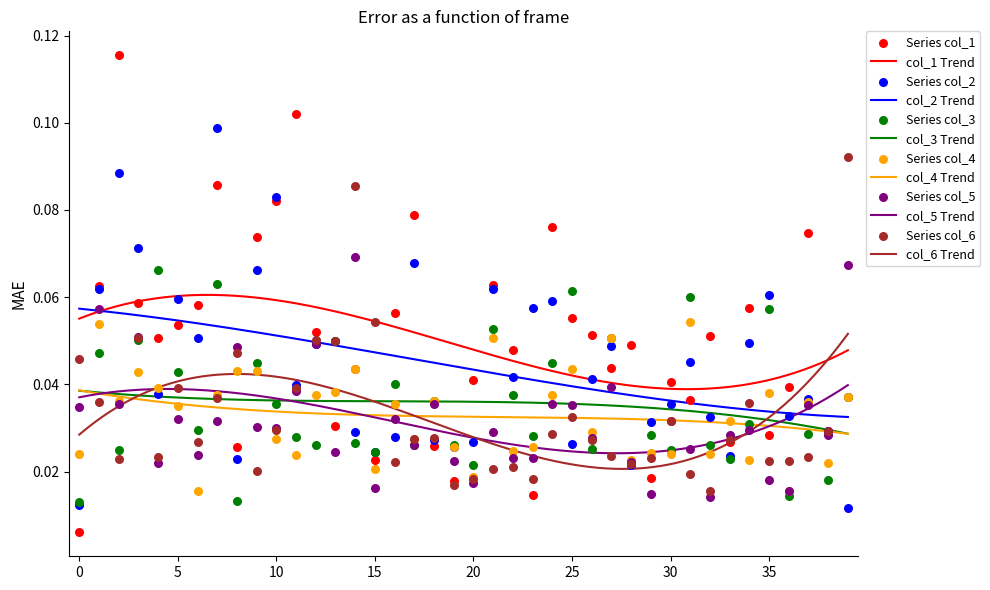

At which category is the sum across all series the highest?

7